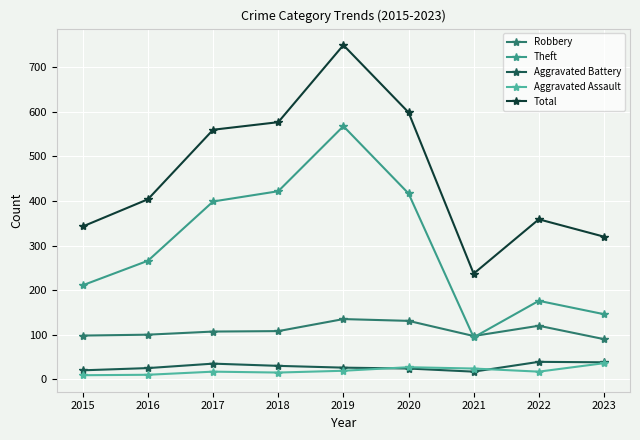

How many lines are shown in the chart?

5